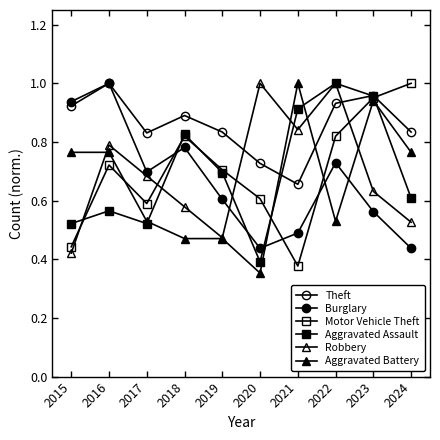

What is the difference between the Aggravated Battery values at 2023 and 2016?

0.2